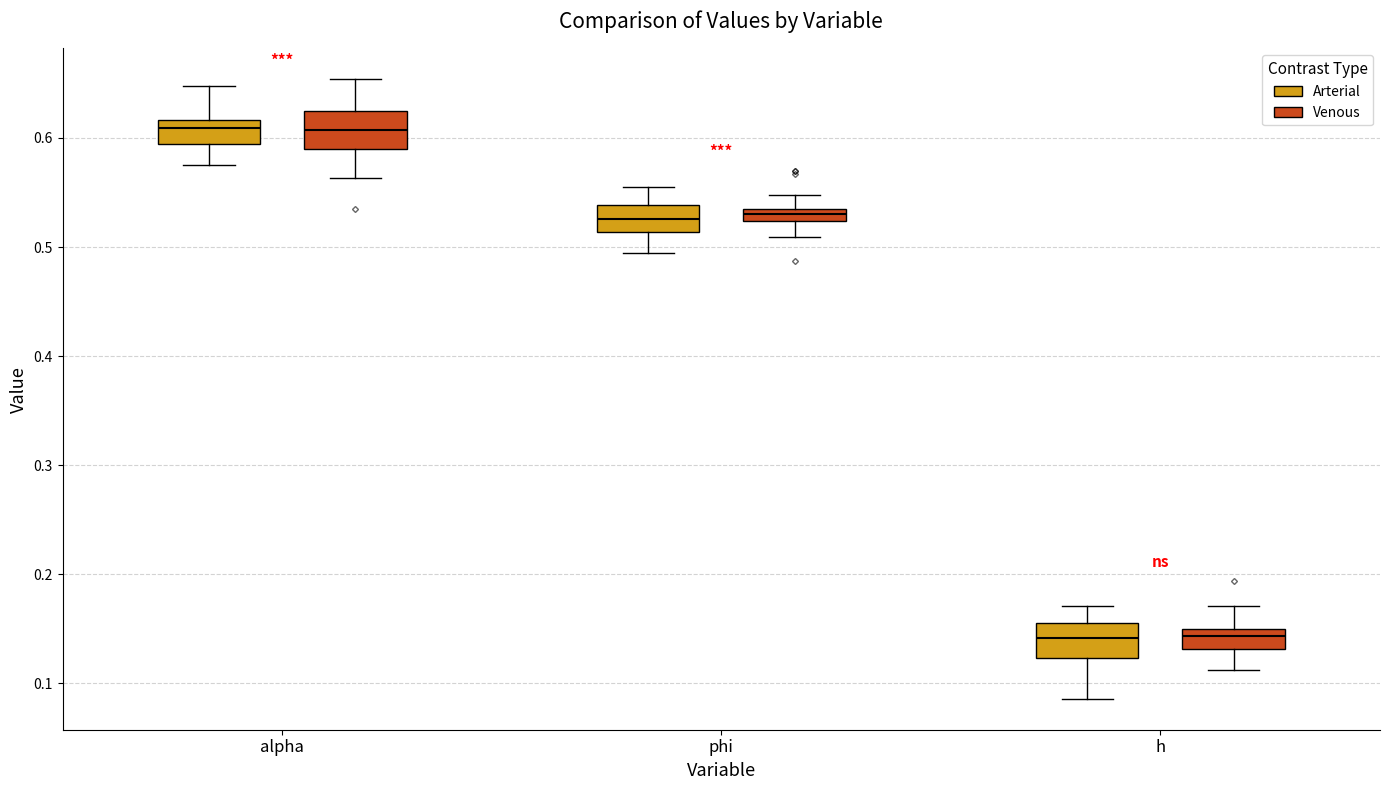

Where does the lower whisker of the box for h (Arterial) end on the y-axis? The values are not printed on the chart, so give them approximately, as read against the axis.

0.09